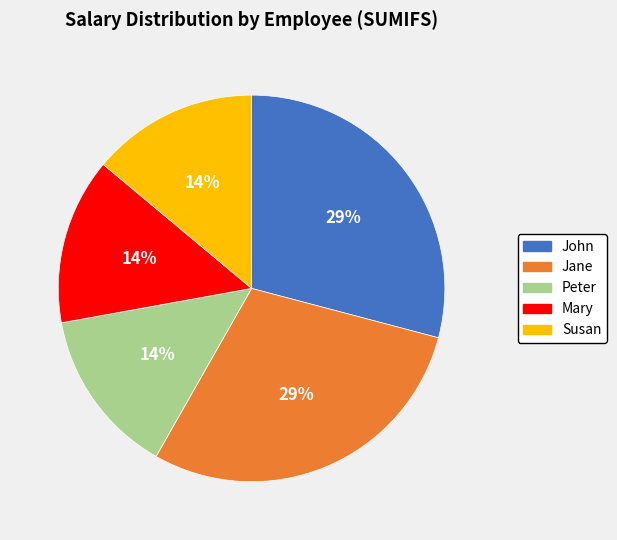

True or false: Jane accounts for 35% of the total.

False